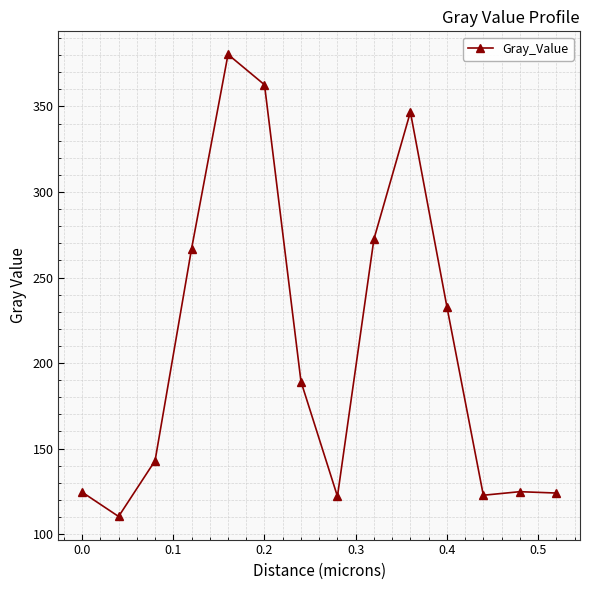

What is the average value?

208.8